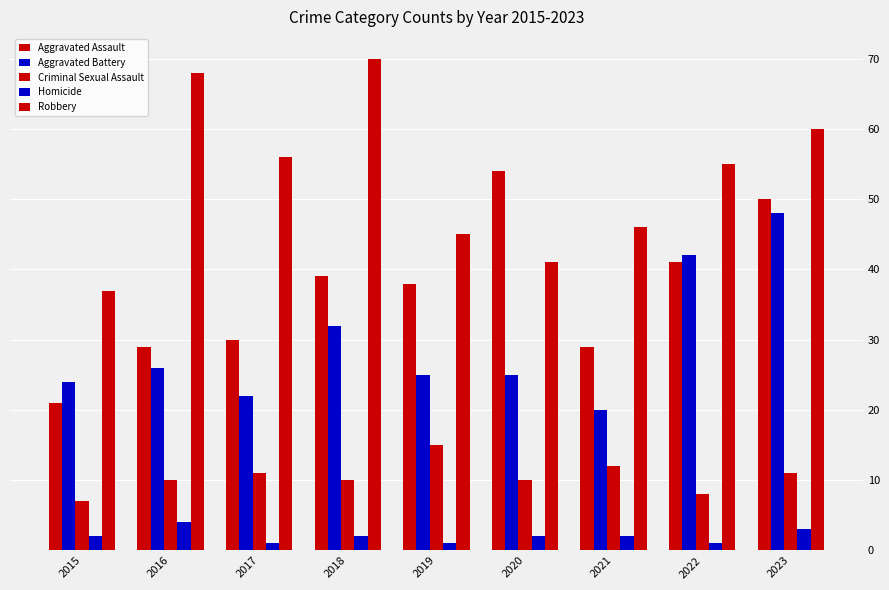

How many bars are there in each group?

5